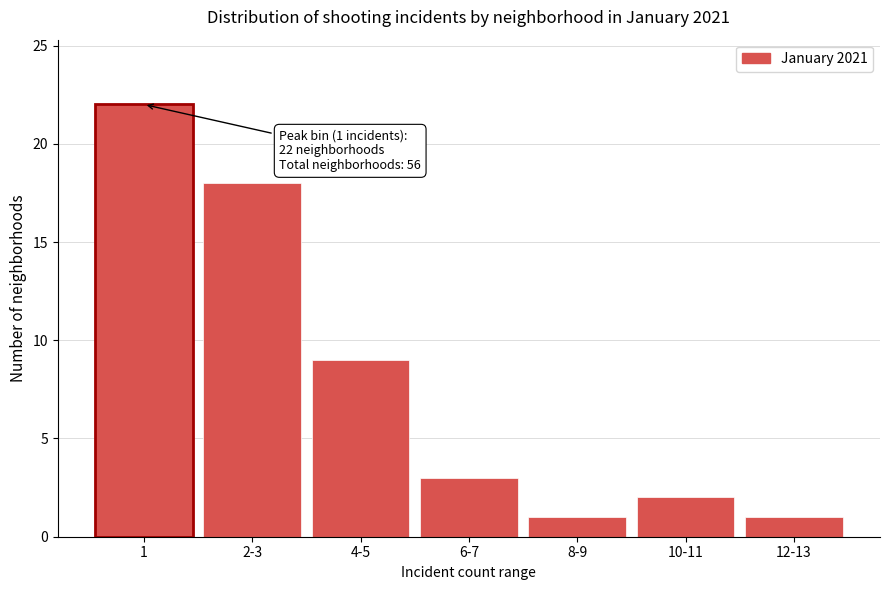

Reading left to right, transcribe all the data shown in this chart.

1=22	2-3=18	4-5=9	6-7=3	8-9=1	10-11=2	12-13=1